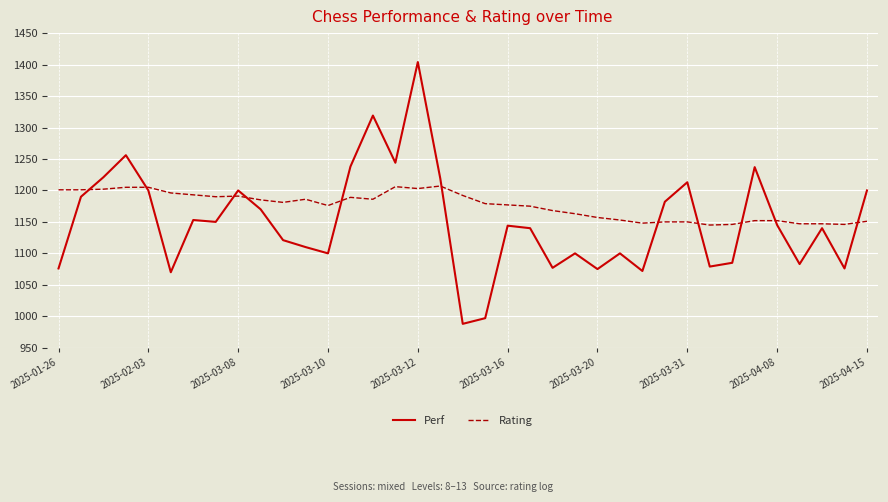

Rank the series by their maximum value, from highest to lowest.

Perf, Rating